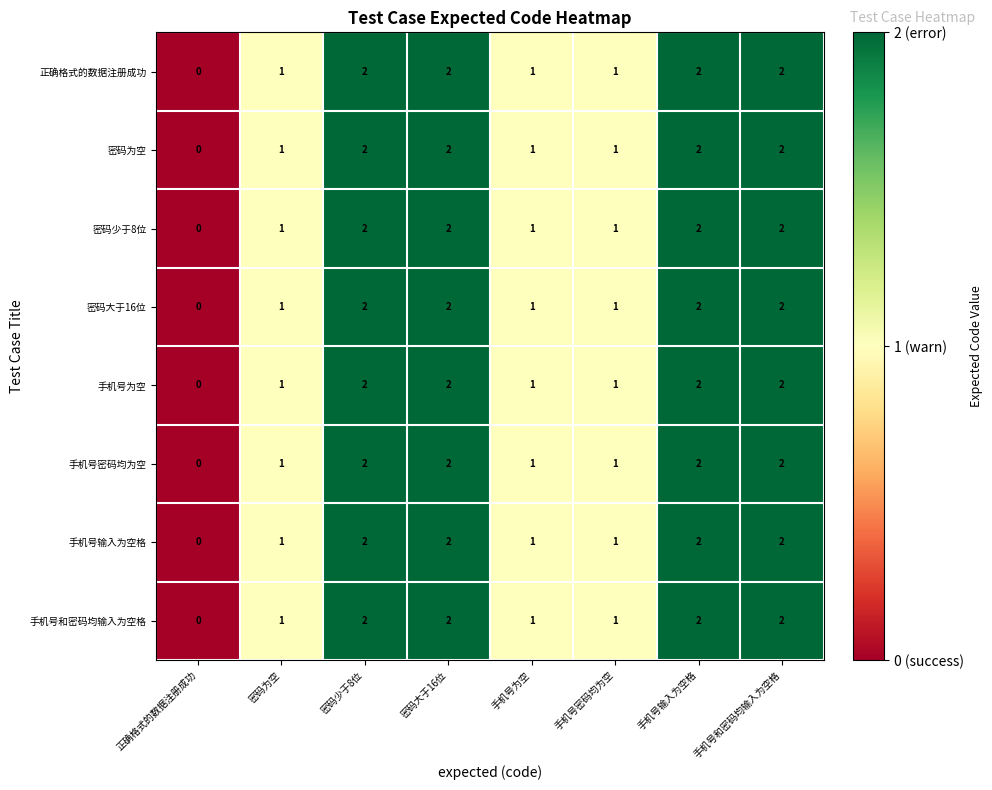

Is the value of 密码少于8位 at 手机号输入为空格 greater than the value of 手机号密码均为空 at 密码为空?

Yes